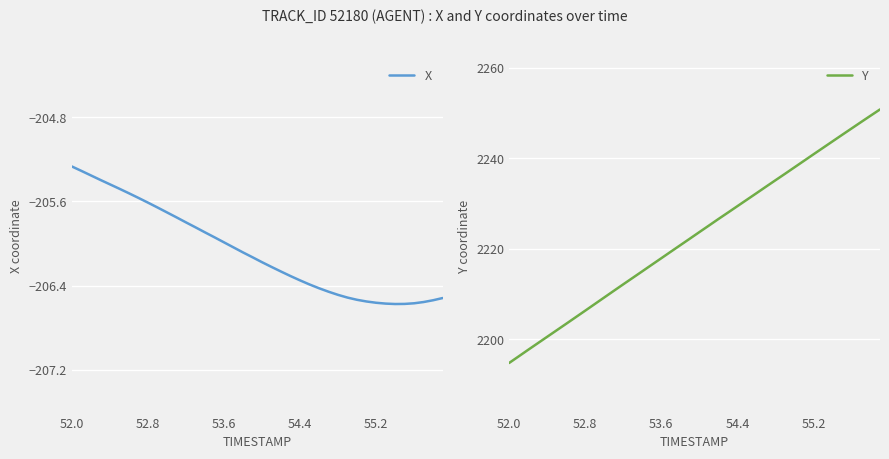

What are all the series names shown in the legend?

X, Y